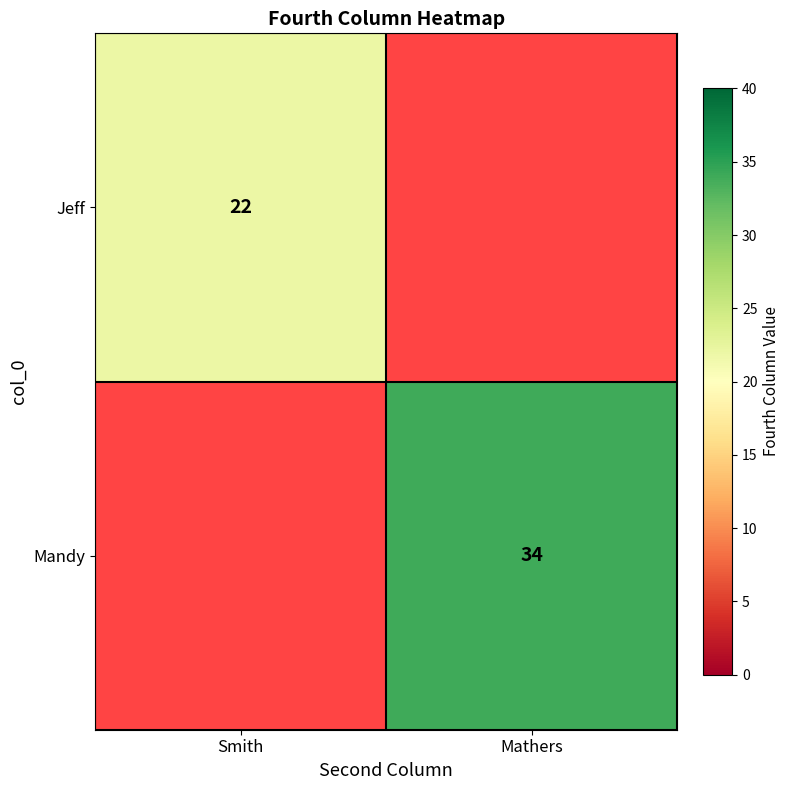

True or false: Mandy has a value of 34 at Mathers.

True